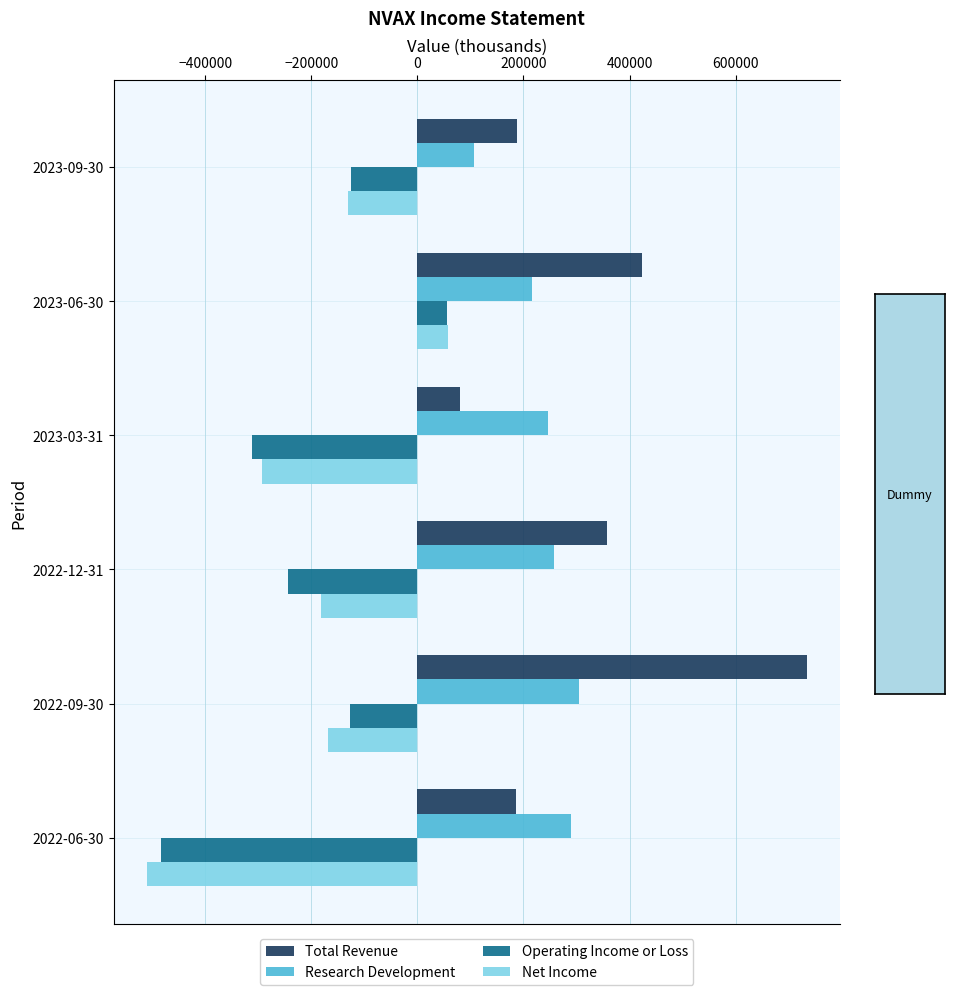

How many data points in Operating Income or Loss are less than -127200?

3